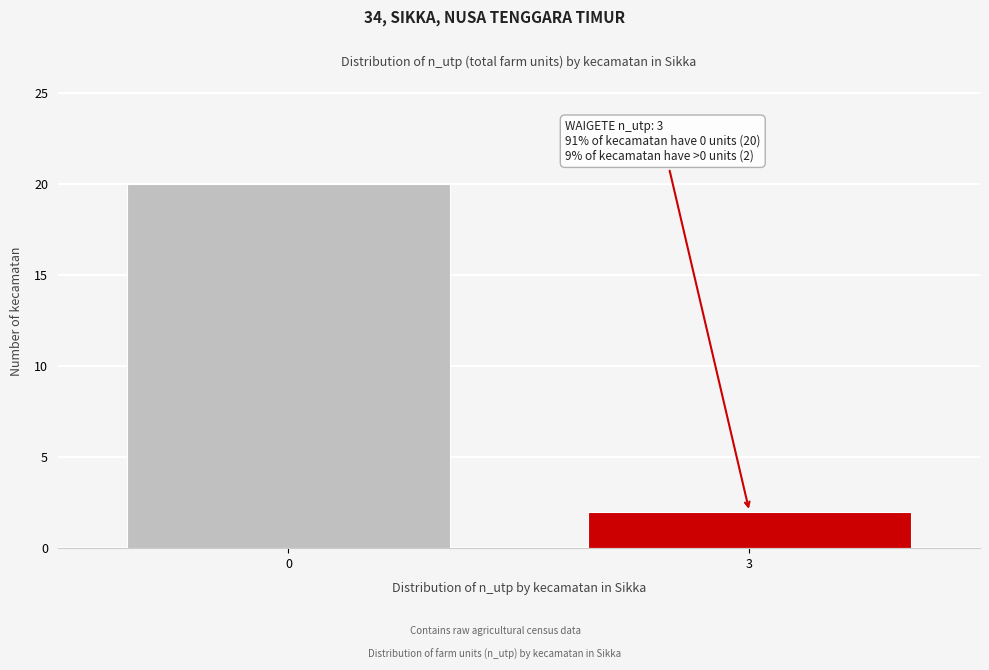

Reading right to left, transcribe all the data shown in this chart.

2	20